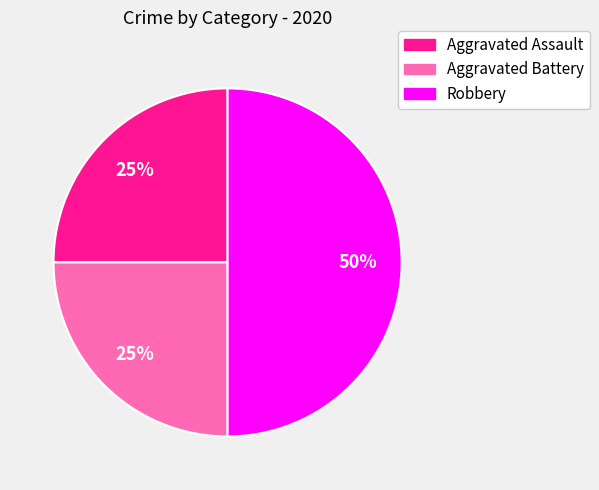

The Robbery slice represents 39% of the pie. True or false?

False